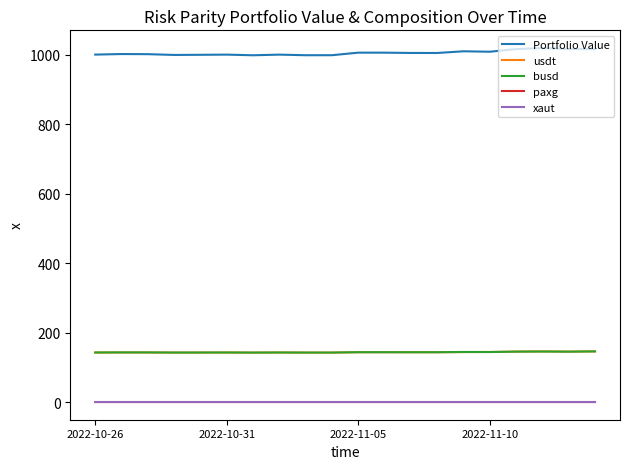

Which series has the largest total across all categories?

Portfolio Value